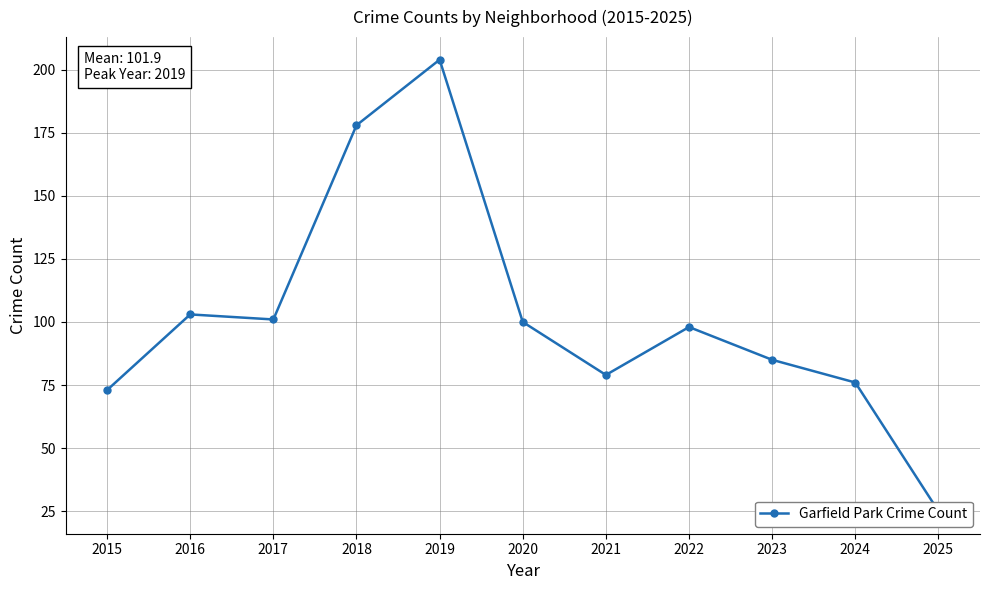

What is the smallest value displayed?

25